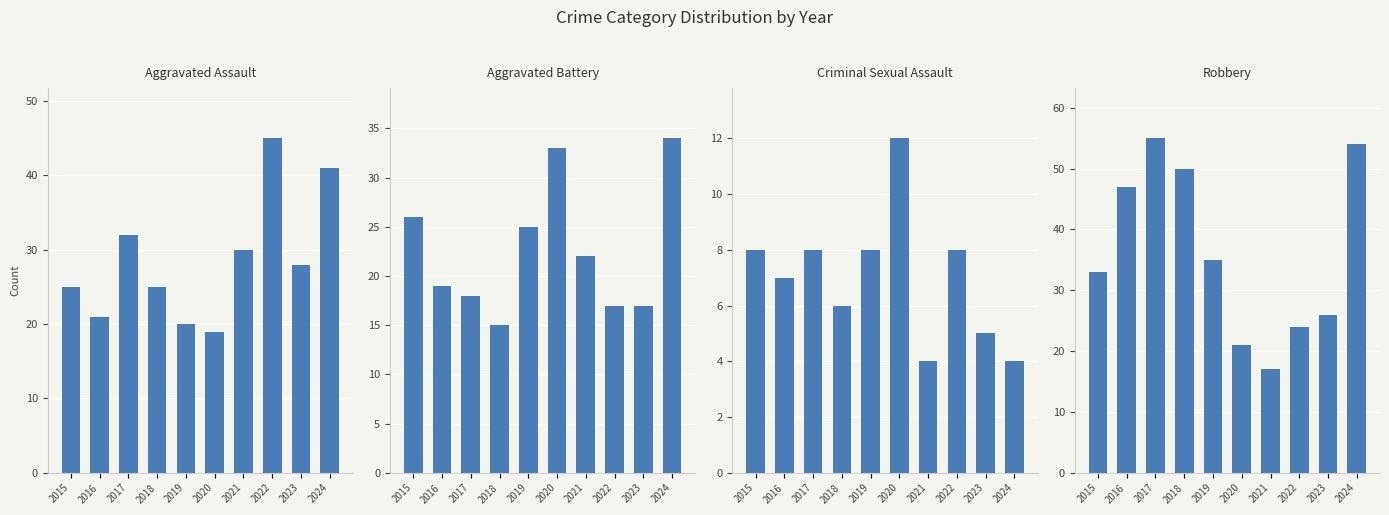

What is the sum of all Aggravated Assault values?

286